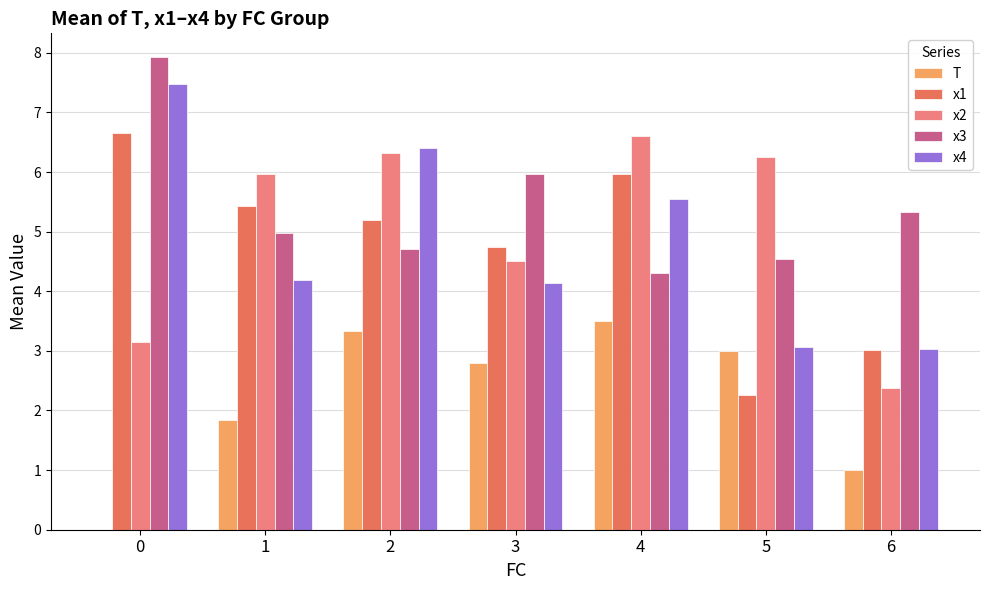

Is the value of x1 at 5 greater than the value of x4 at 2?

No